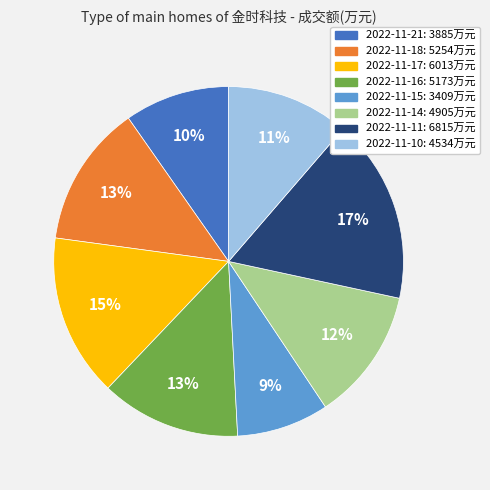

Which slice is the largest?

2022-11-11